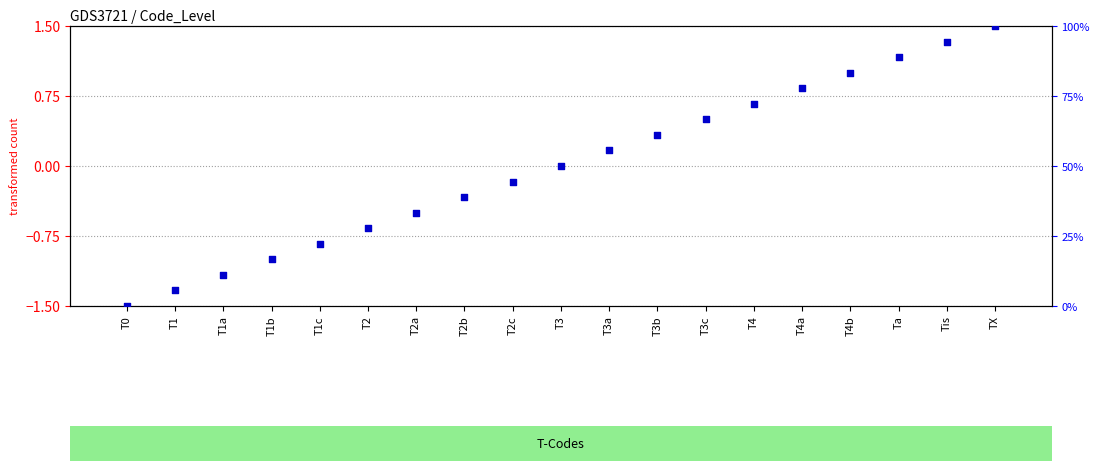

At which category is the sum across all series the highest?

TX